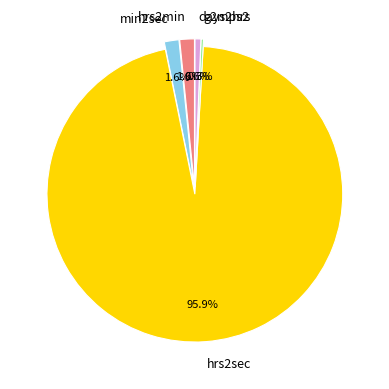

Between days2hrs and hrs2min, which is larger?

hrs2min